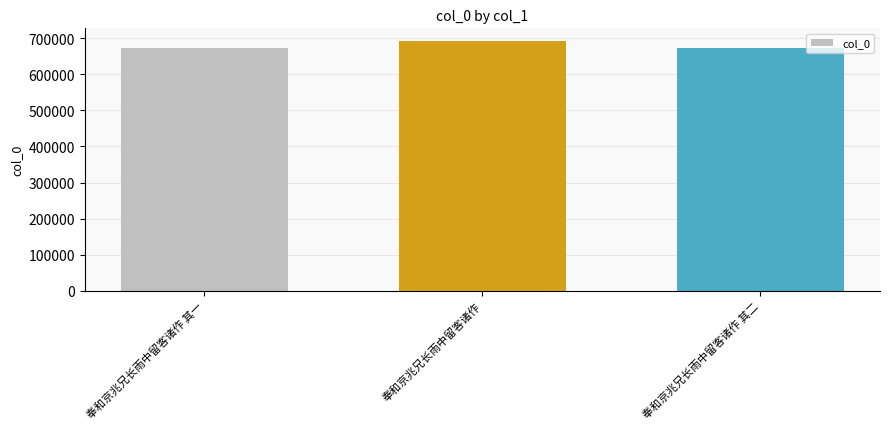

Which label corresponds to the largest value in the chart?

奉和京兆兄长雨中留客诸作